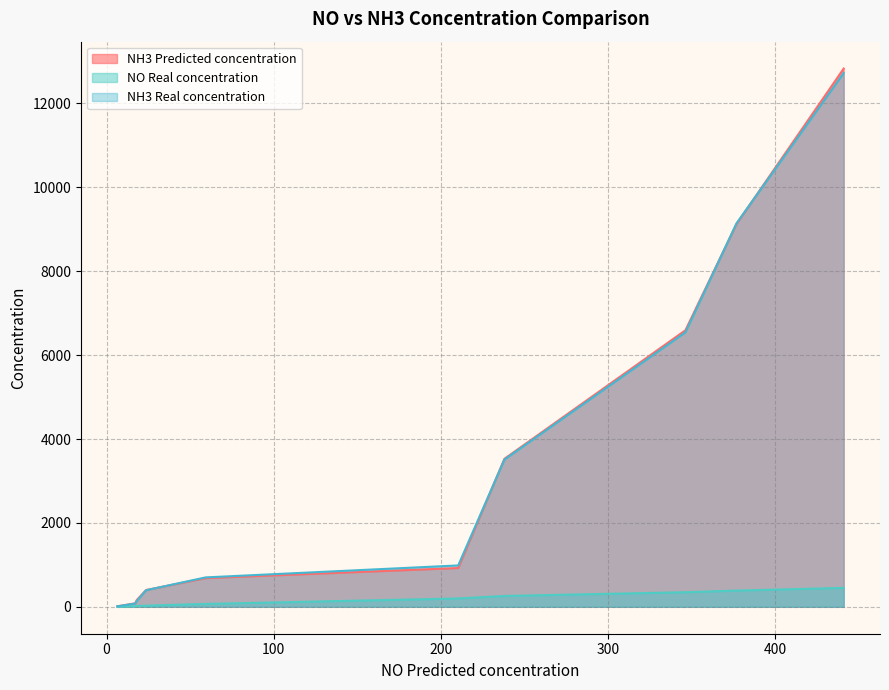

How many values in the NO Real concentration series are below 199?

5